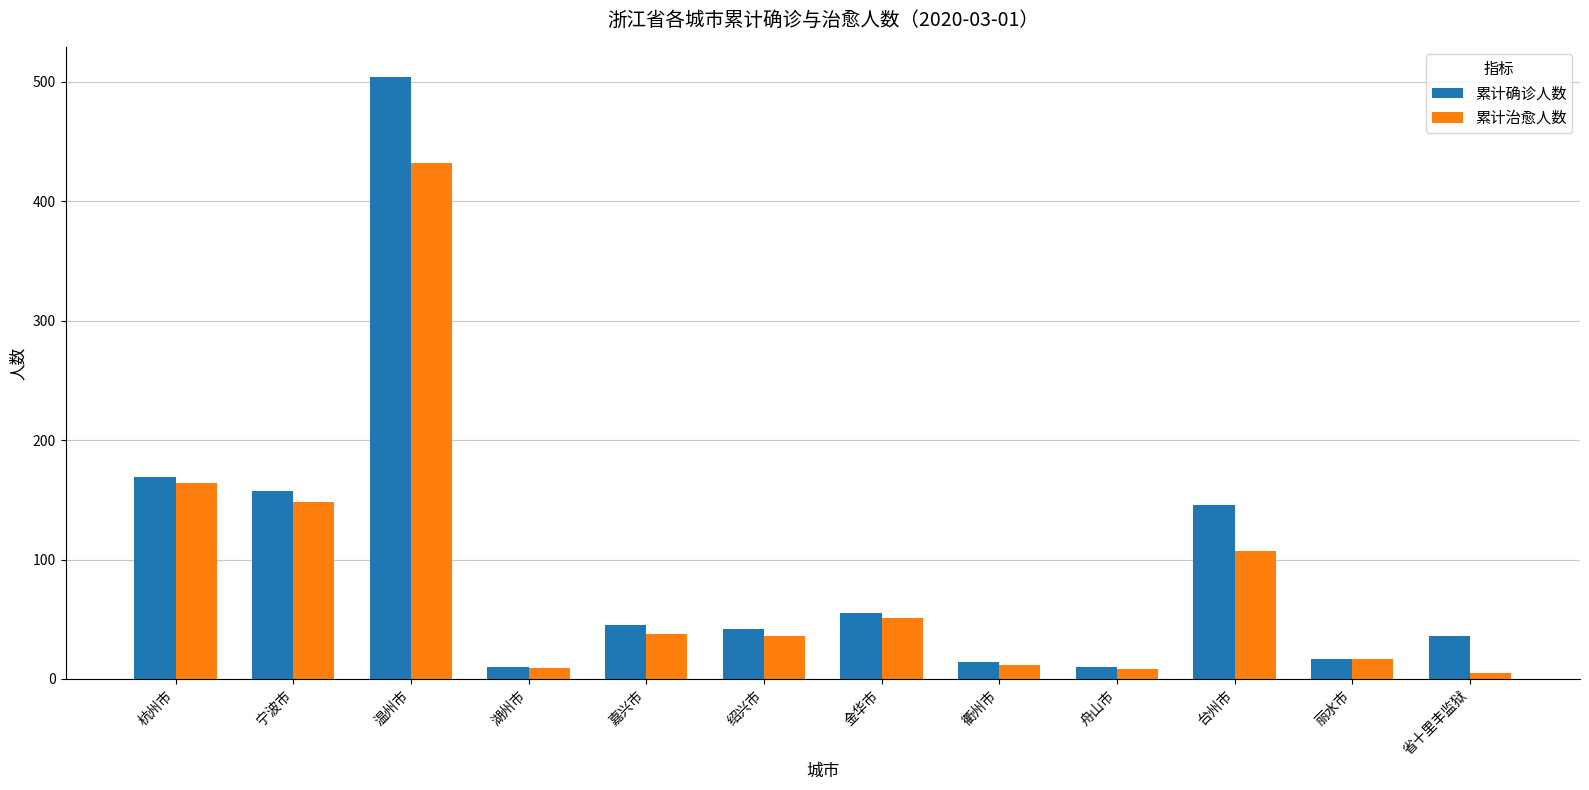

Which category has the highest value in the 累计确诊人数 series?

温州市